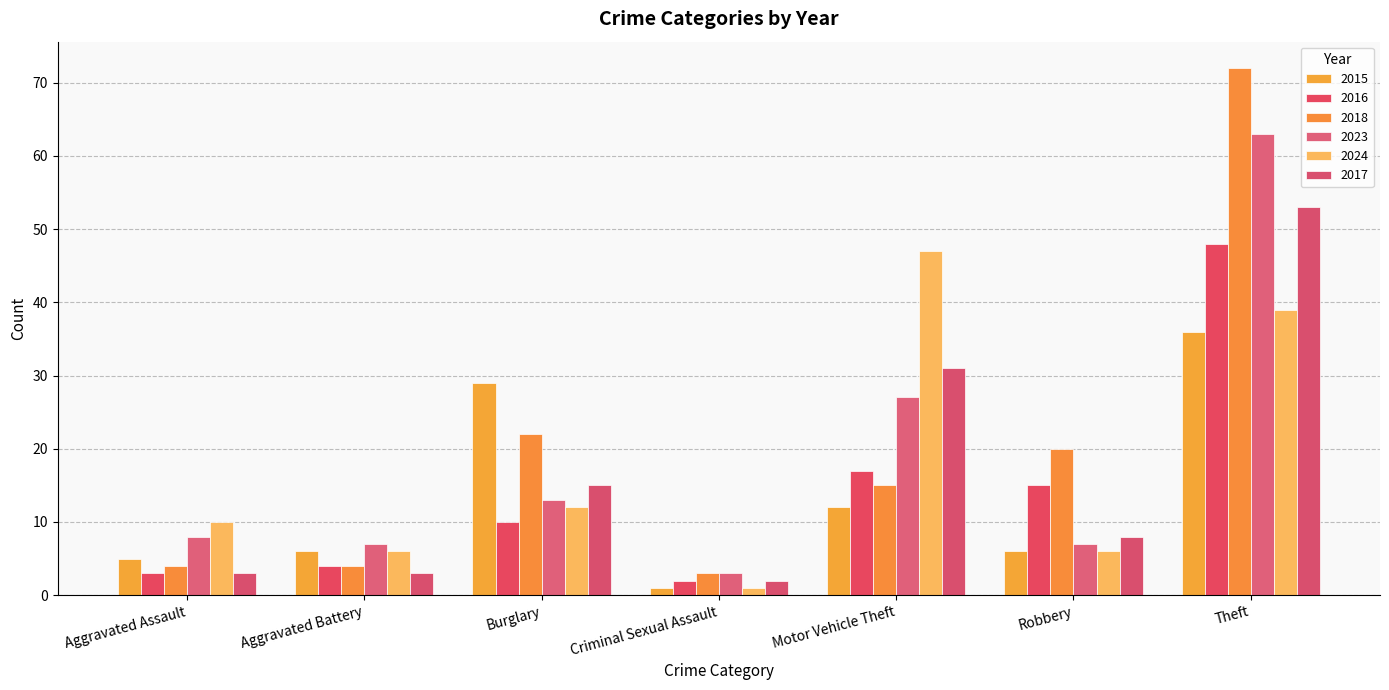

Reading left to right, list all the values displayed in this chart.

2015: 5	6	29	1	12	6	36
2016: 3	4	10	2	17	15	48
2018: 4	4	22	3	15	20	72
2023: 8	7	13	3	27	7	63
2024: 10	6	12	1	47	6	39
2017: 3	3	15	2	31	8	53